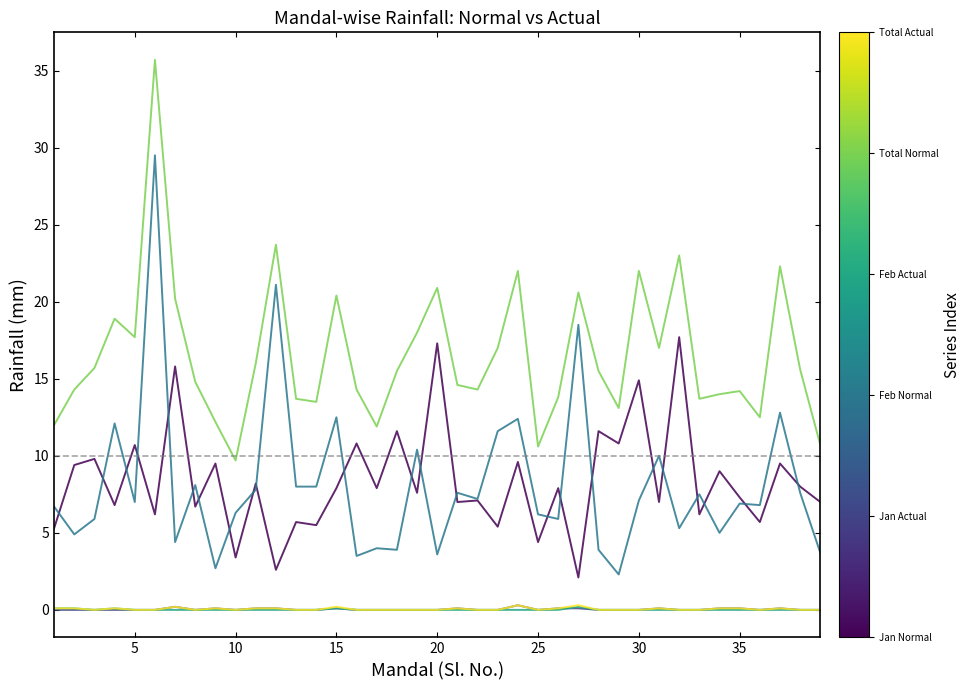

What is the maximum value shown in the chart?

35.7